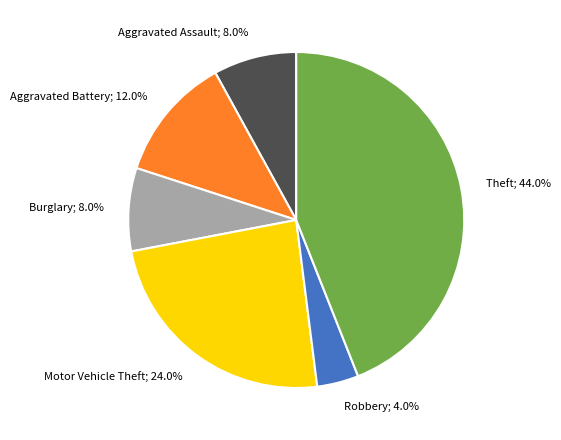

Is there a majority slice in this chart?

No